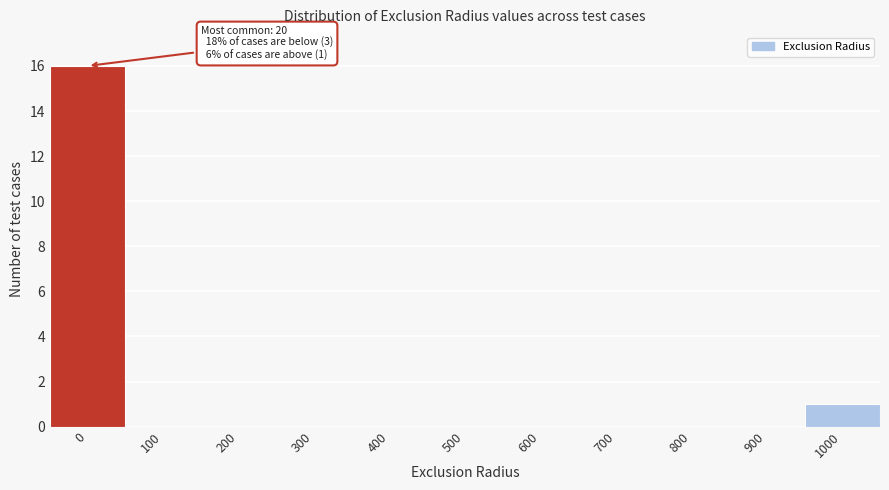

Reading left to right, list all the values displayed in this chart.

0=16	100=0	200=0	300=0	400=0	500=0	600=0	700=0	800=0	900=0	1000=1